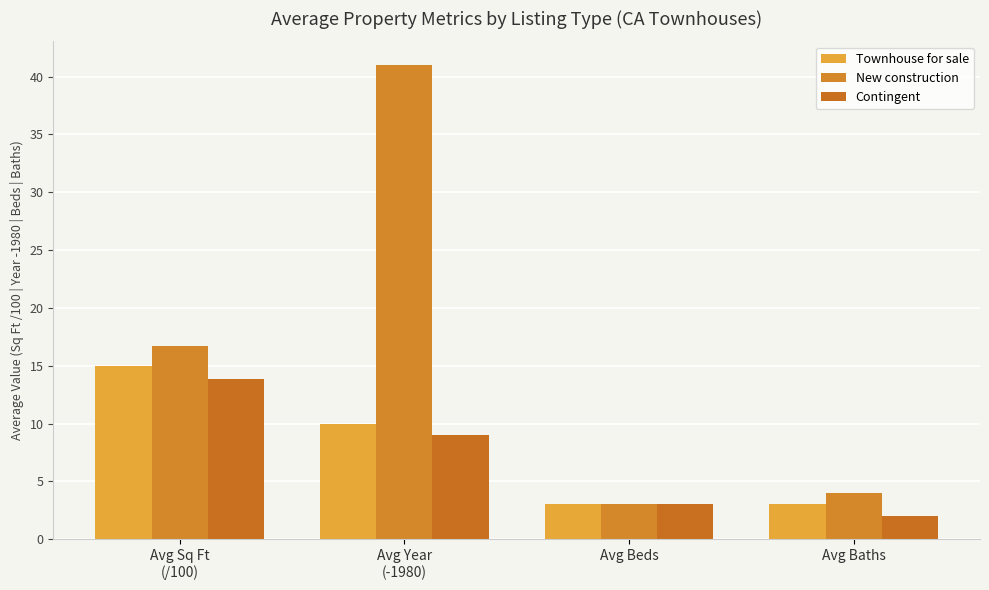

Are the bars horizontal?

No